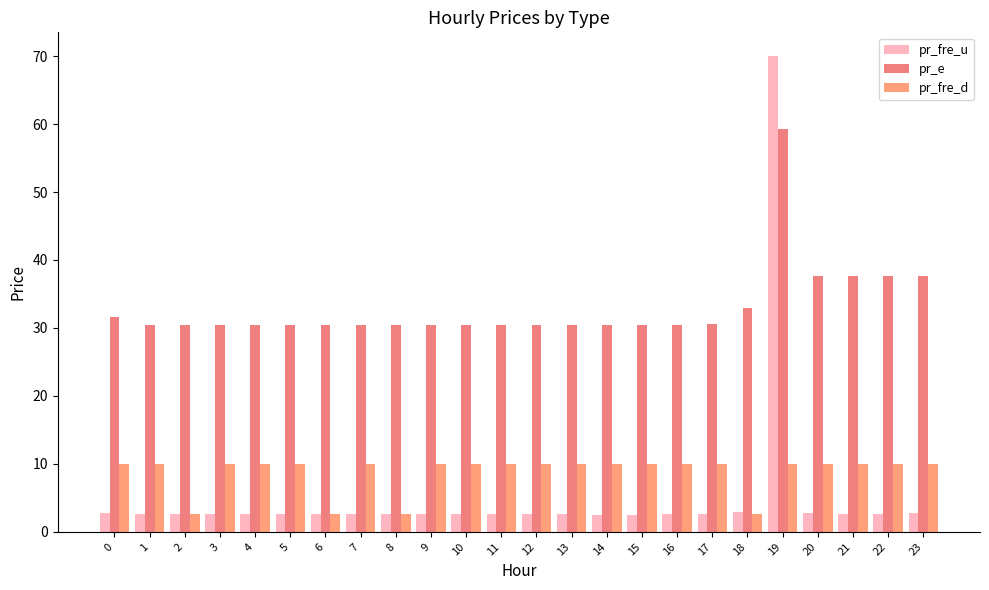

Which has a higher value, 22 or 23?

23